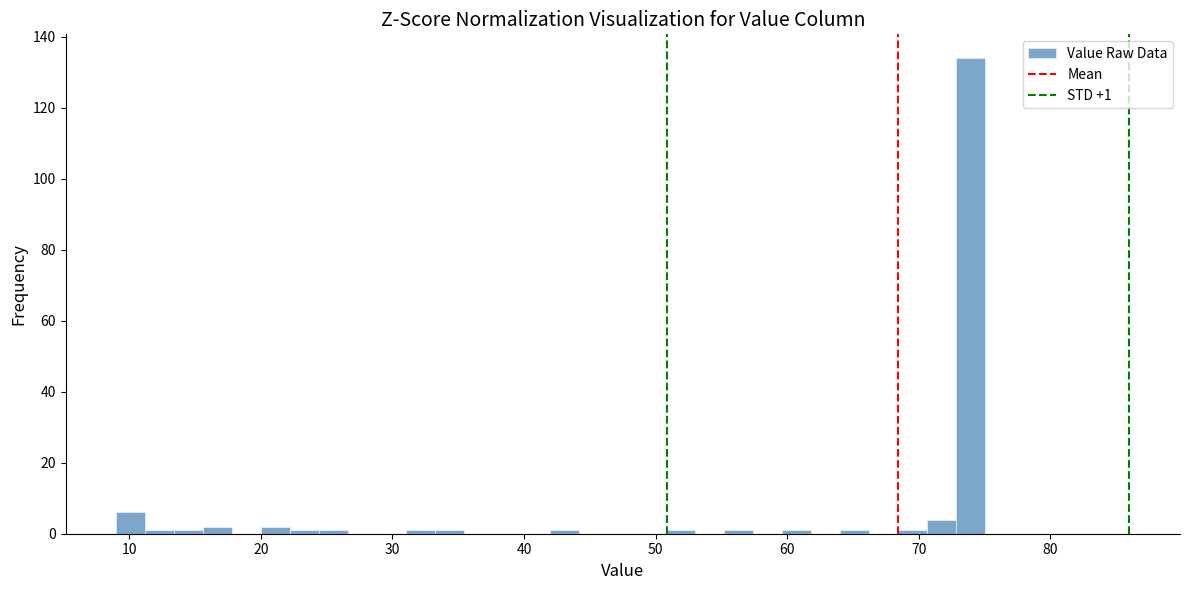

Around what value on the x-axis is the tallest bar? Give the approximate position of its centre, as read against the axis.

74